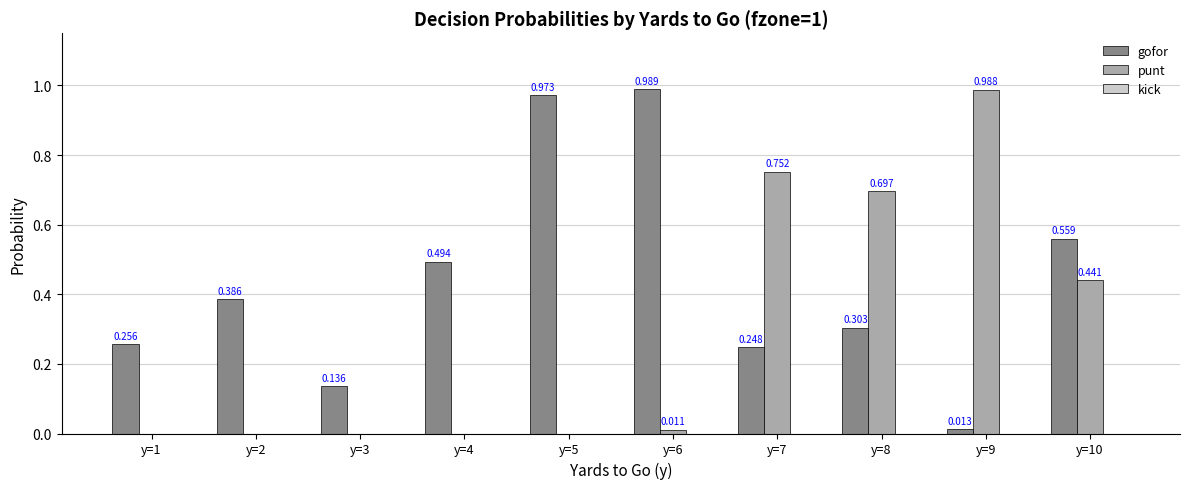

Which series has the largest total across all categories?

gofor